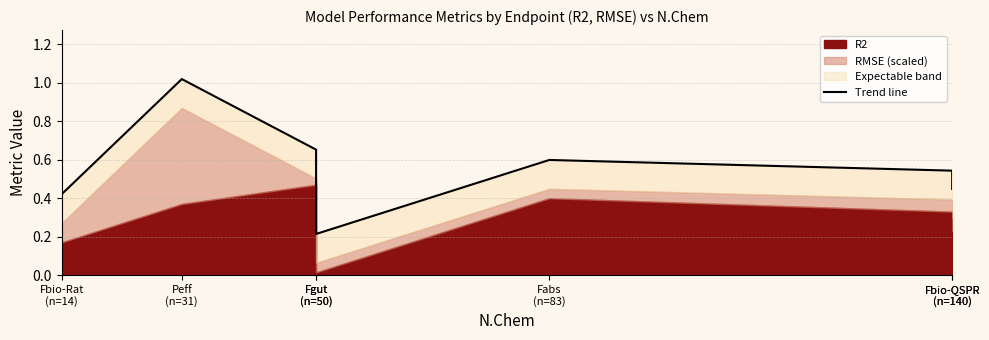

Where is the data nearest to the value 0?

Fgut
(n=50)